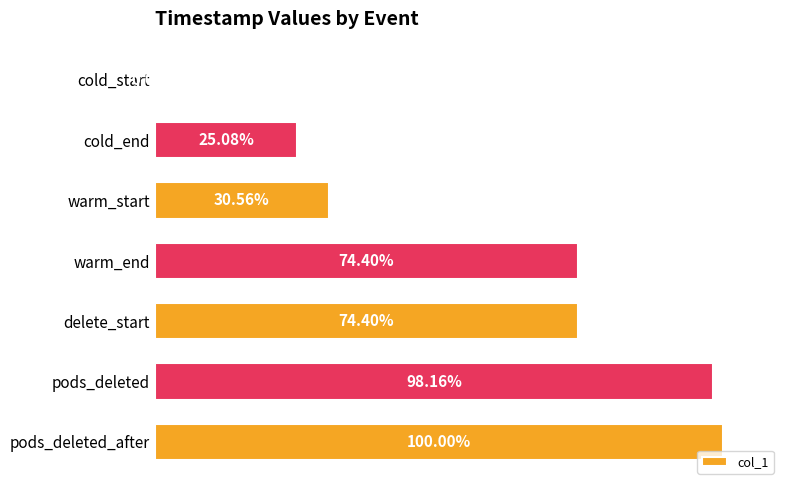

At which category does the chart reach its peak across all series?

pods_deleted_after